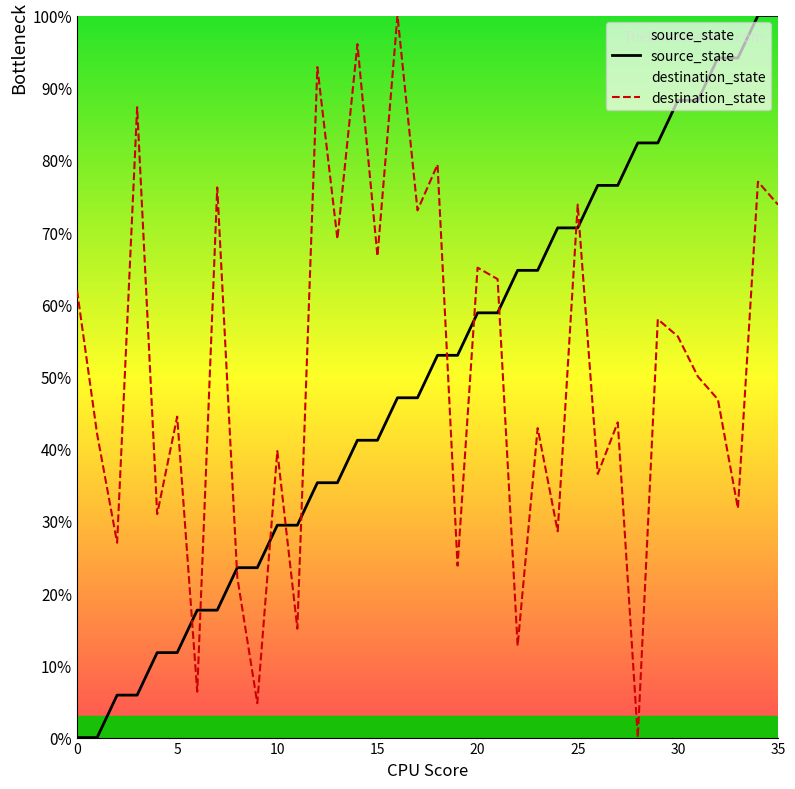

What are all the series names shown in the legend?

source_state, destination_state